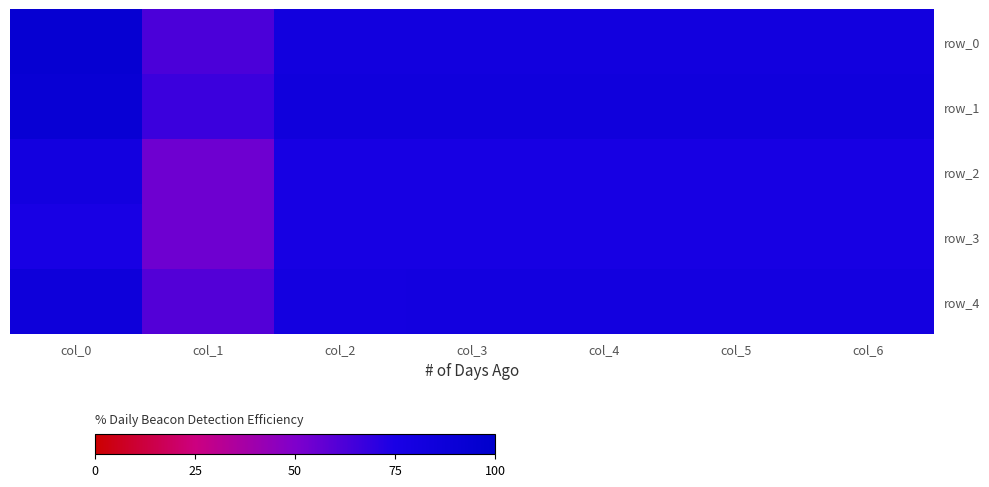

True or false: row_3 has a value of 1.2 at col_0.

False